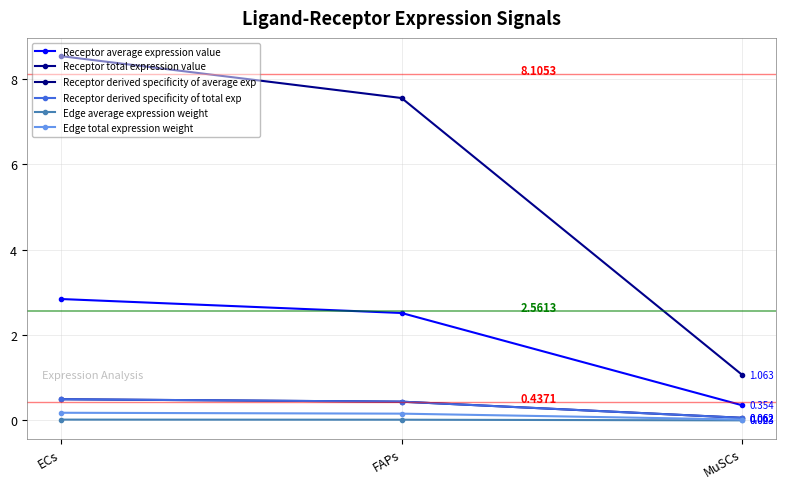

What is the difference between the highest and lowest values at ECs?

8.5